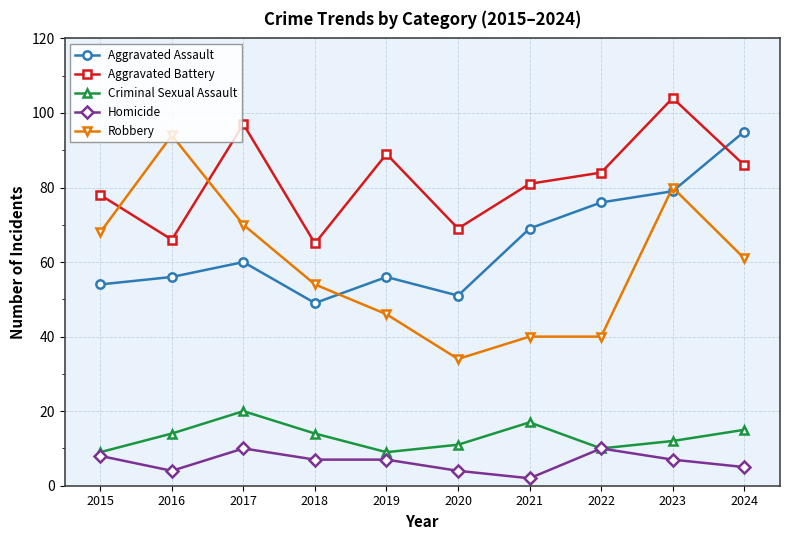

True or false: Homicide and Aggravated Assault cross at least once.

False